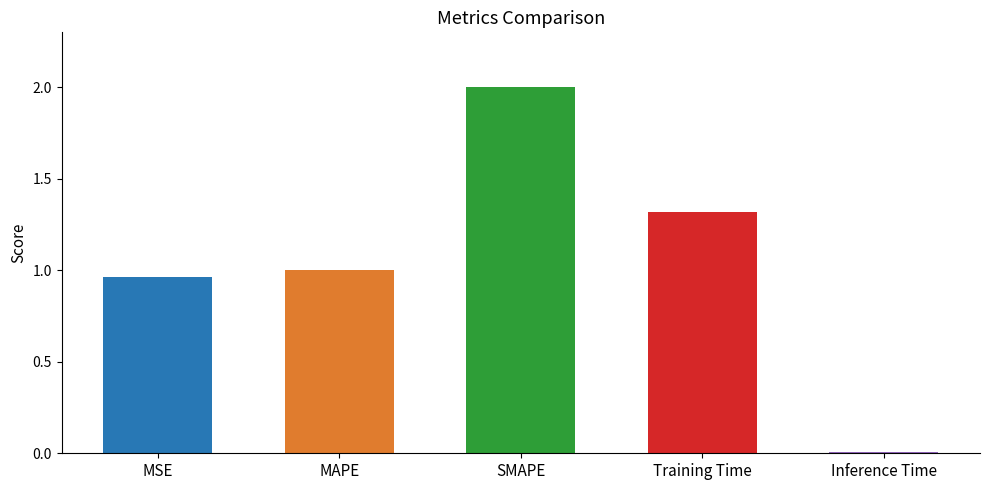

How many bars are there in total?

5